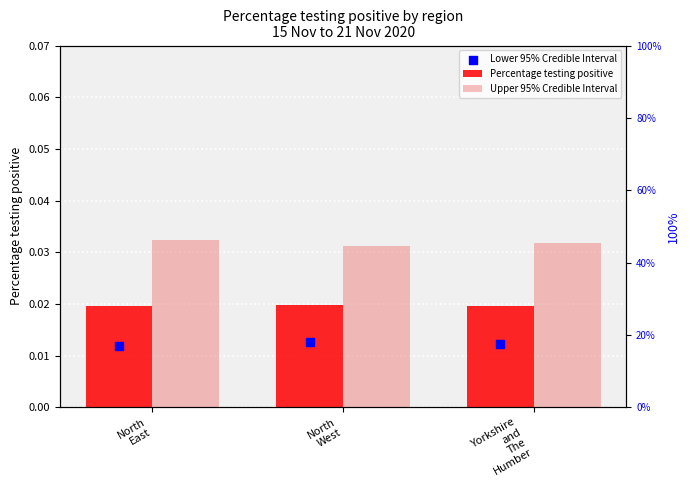

Is the value of Lower 95% Credible Interval at North
East greater than the value of Upper 95% Credible Interval at North
West?

No